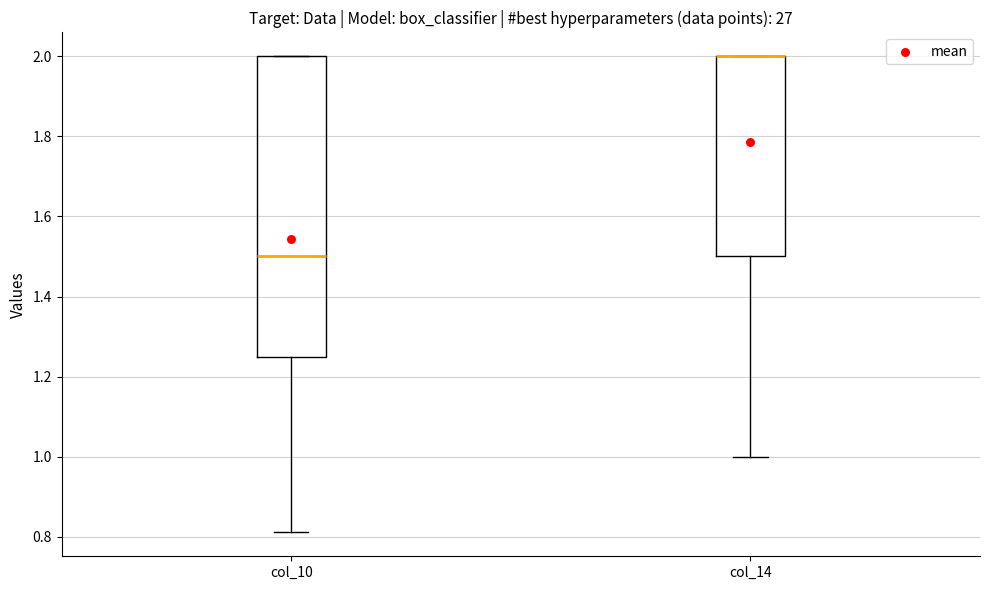

Reading left to right, read every box against the y-axis: the position of its median line, the range the box covers, and the ends of its whiskers. The values are not printed on the chart, so give them approximately, as read against the axis.

col_10: median 1.50, box 1.26 to 2.00, whiskers 0.82 to 2.00
col_14: median 2.00 (drawn on the box's upper edge), box 1.50 to 2.00, whiskers 1.00 to 2.00